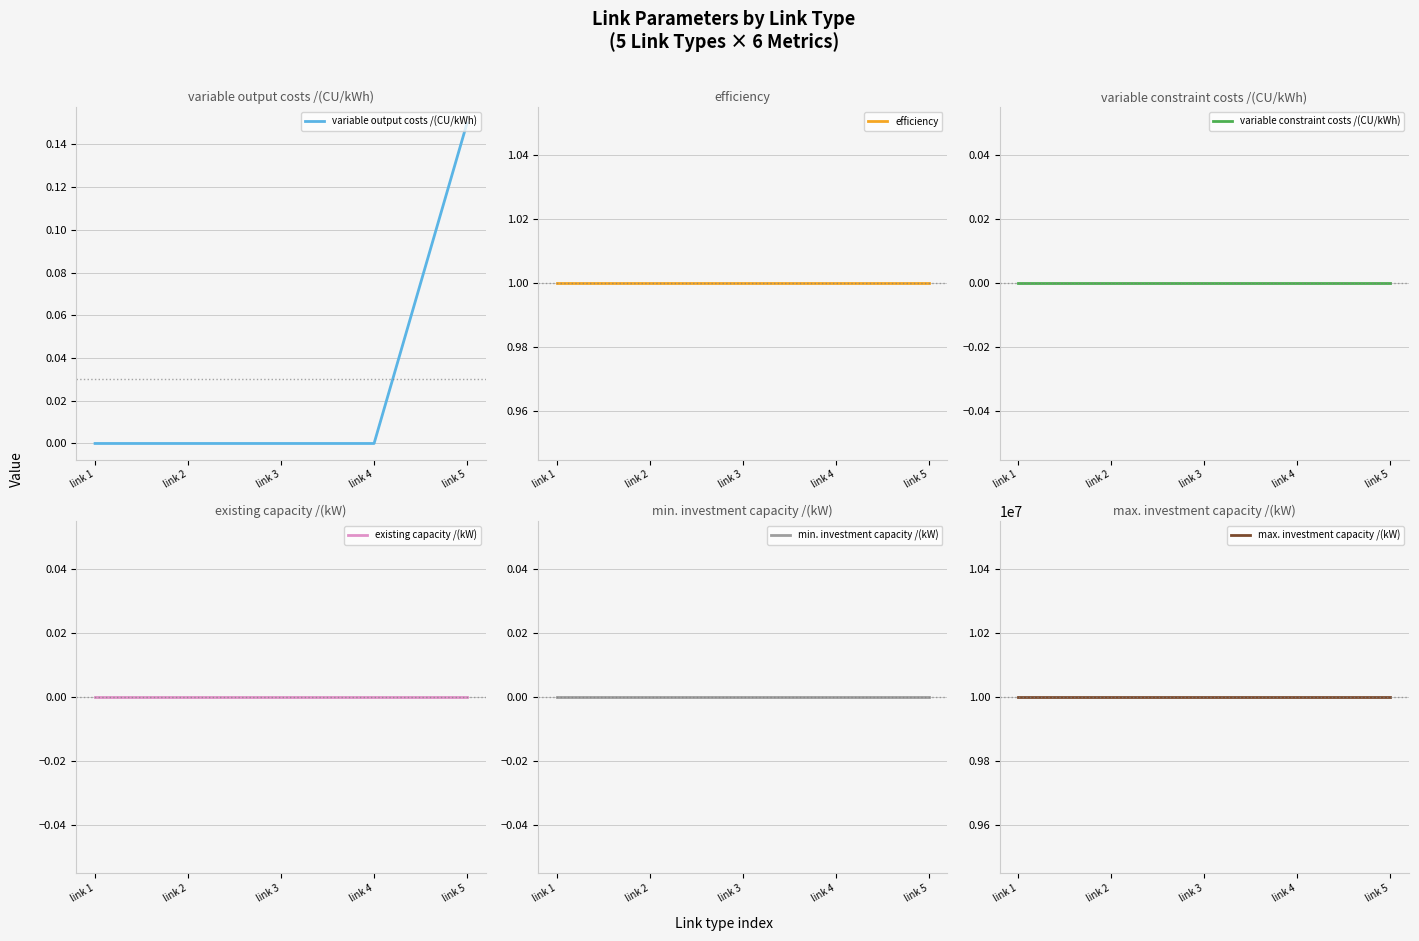

Reading right to left, transcribe all the data shown in this chart.

variable output costs /(CU/kWh): 0.1	0.0	0.0	0.0	0.0
efficiency: 1.0	1.0	1.0	1.0	1.0
variable constraint costs /(CU/kWh): 0.0	0.0	0.0	0.0	0.0
existing capacity /(kW): 0.0	0.0	0.0	0.0	0.0
min. investment capacity /(kW): 0.0	0.0	0.0	0.0	0.0
max. investment capacity /(kW): 9999999.0	9999999.0	9999999.0	9999999.0	9999999.0